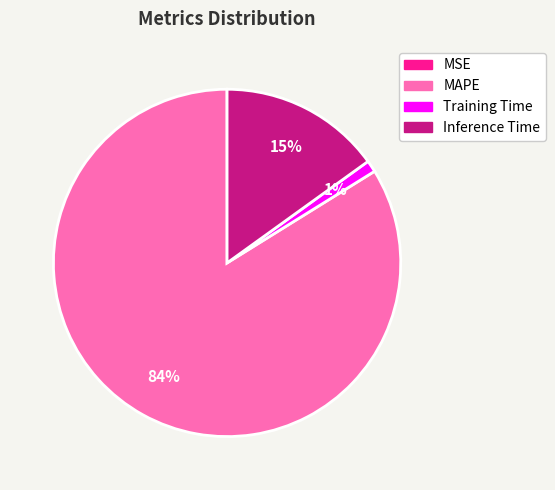

To the nearest percent, what portion does Inference Time represent?

15%